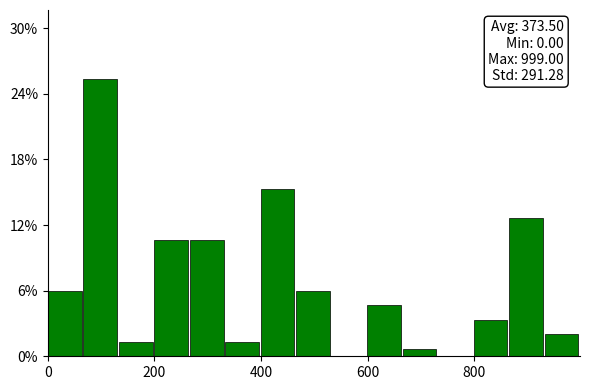

Read against the x-axis, roughly where is the centre of the tallest bar?

100